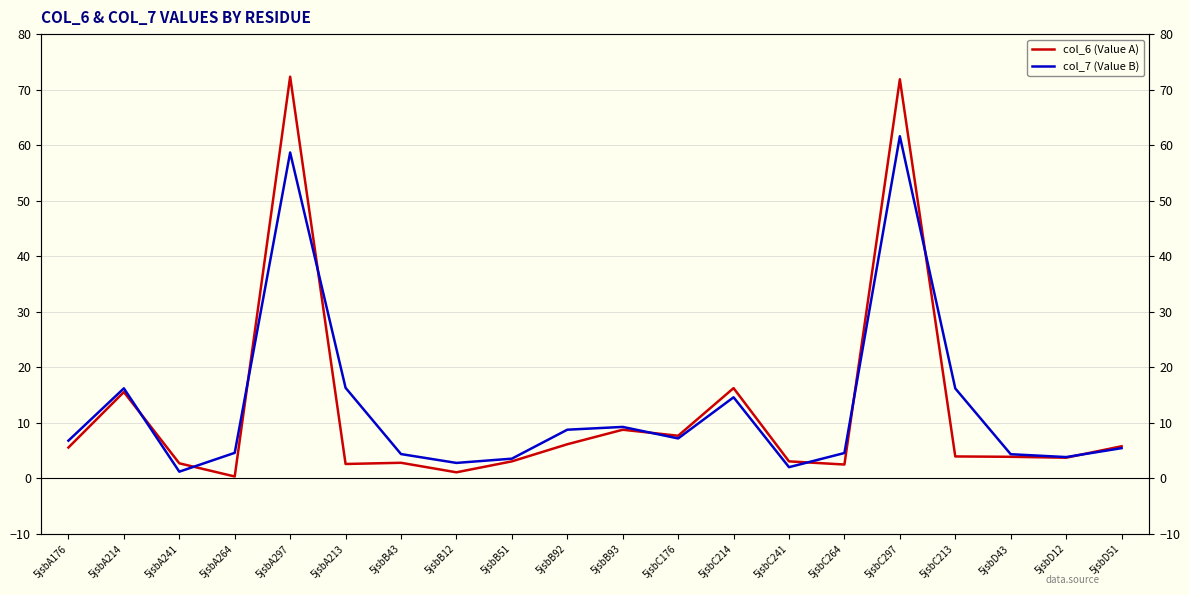

What is the difference between the second highest and second lowest values in the col_6 (Value A) series?

70.8